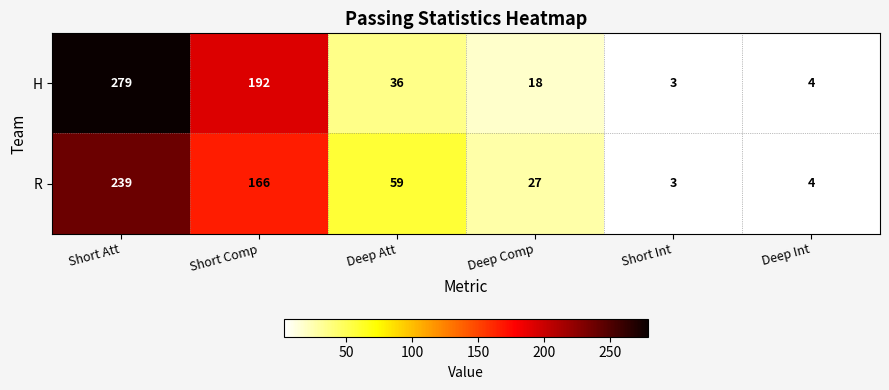

Rank the series by their average value, from lowest to highest.

R, H